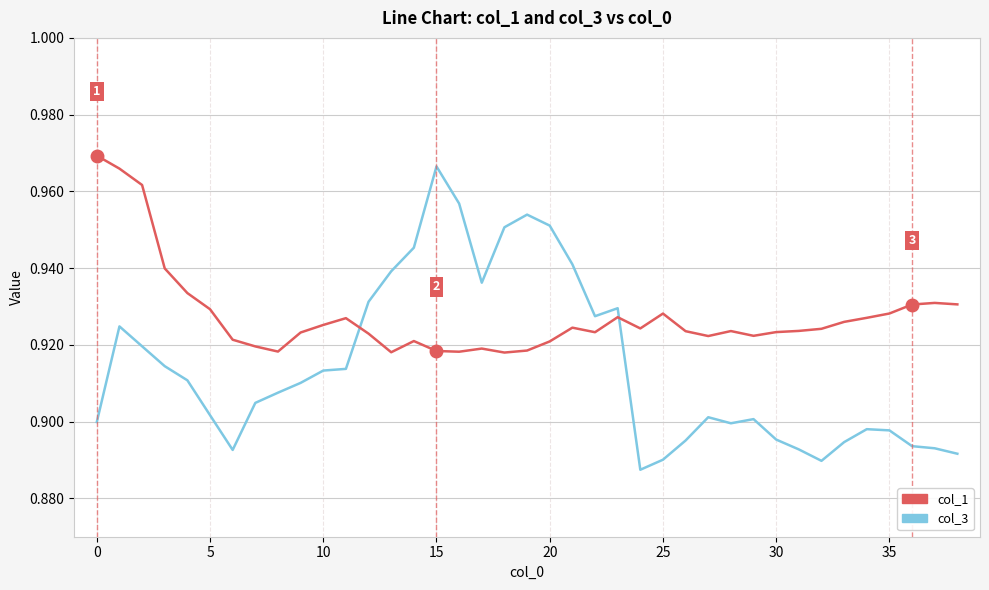

What is the difference between the maximum and minimum values in the col_3 series?

0.1